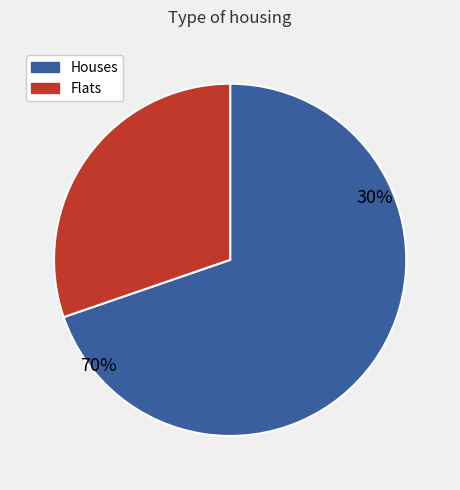

True or false: i1 accounts for 2% of the total.

False